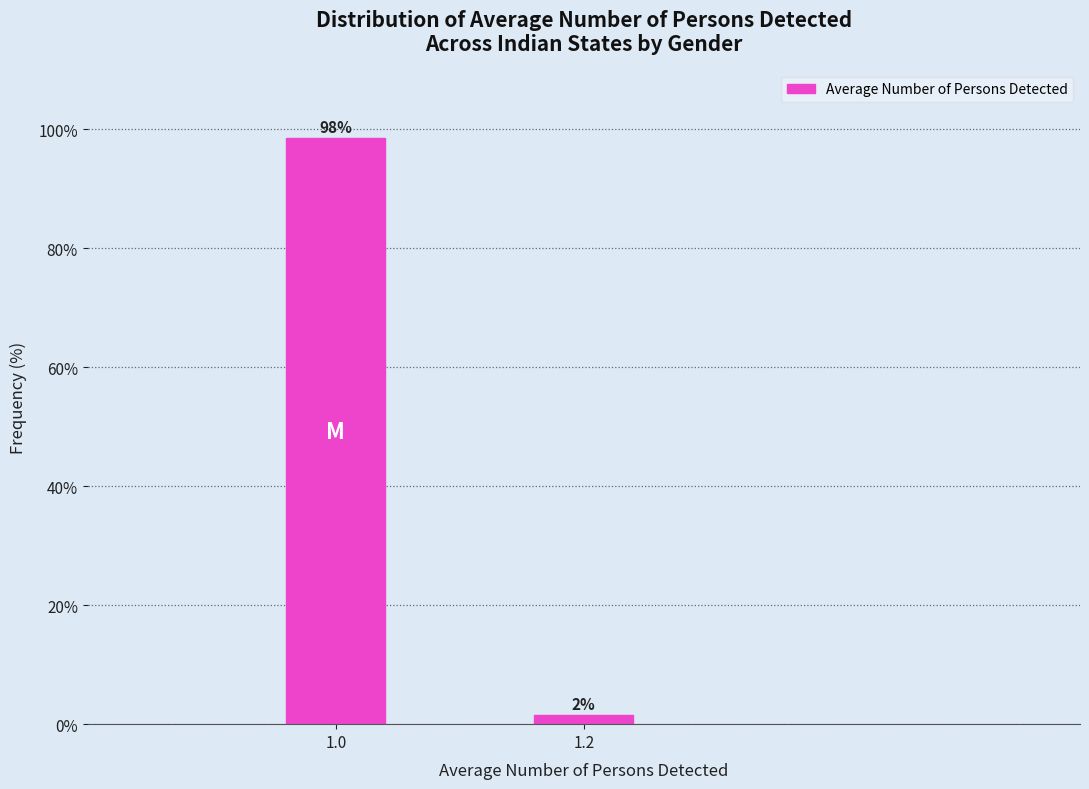

What is the sum of all values?

100.0